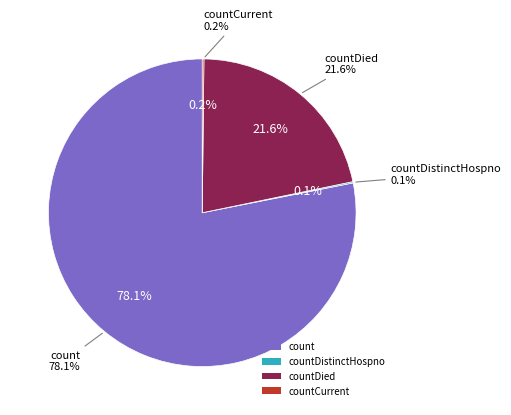

How much of the chart is everything except countDistinctHospno?

99.9%